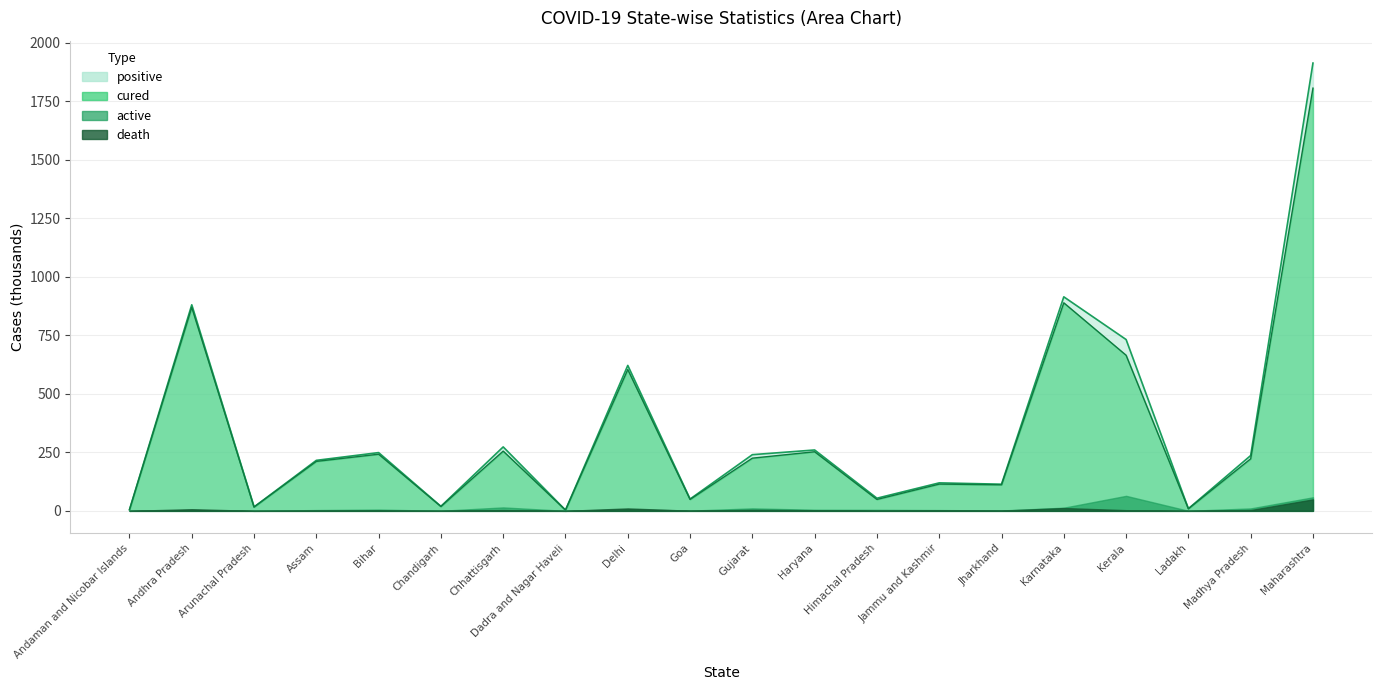

At which category is the sum across all series the highest?

Maharashtra